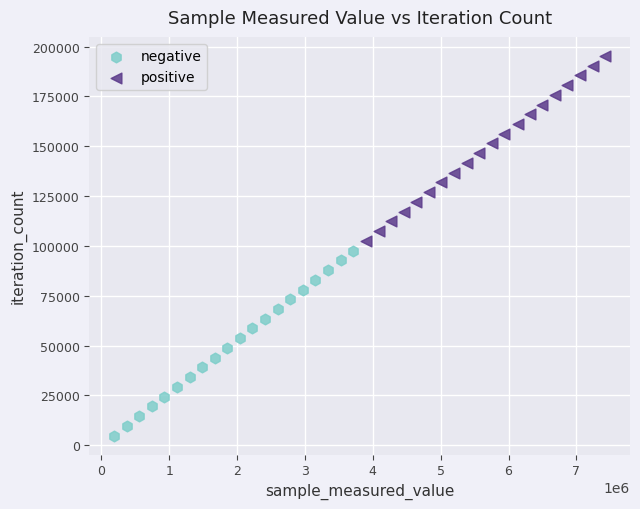

What are all the series names shown in the legend?

negative, positive